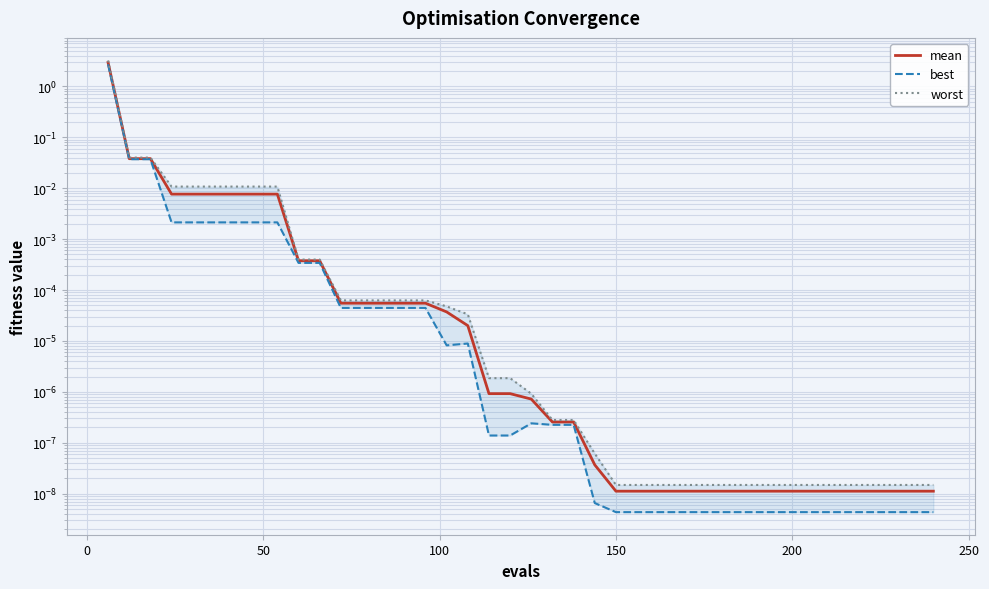

Which series has the largest total across all categories?

worst